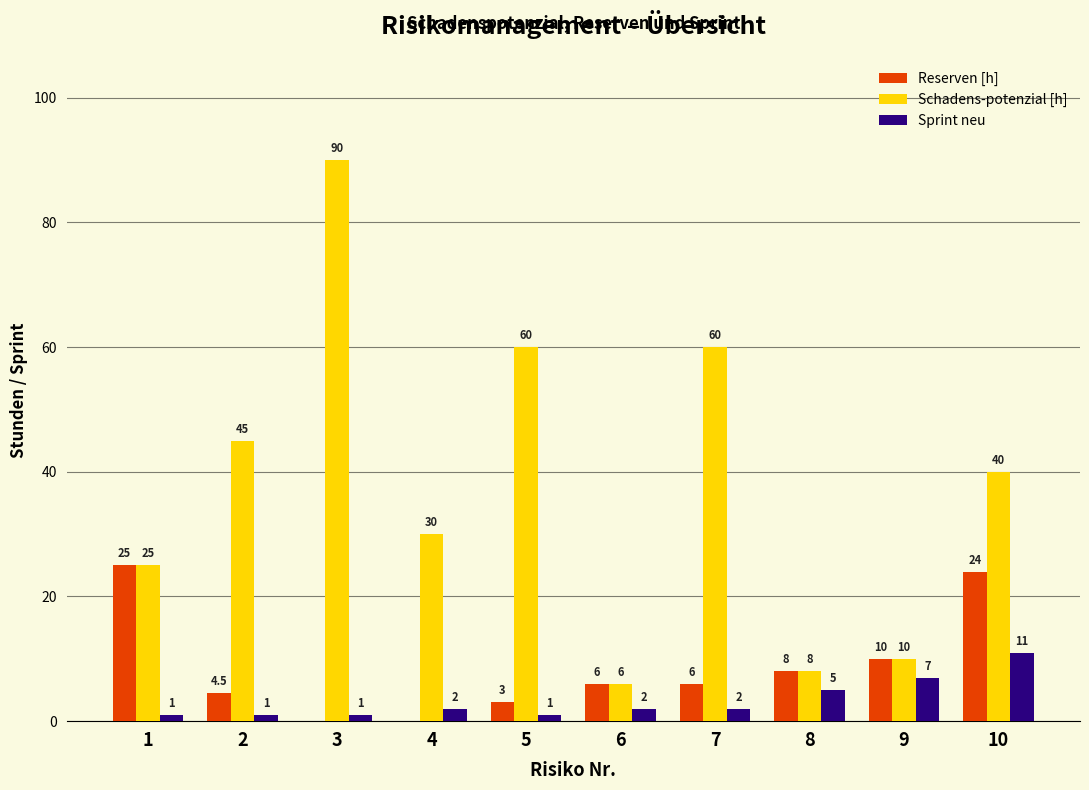

Which series has the largest range (max minus min)?

Schadens-potenzial [h]